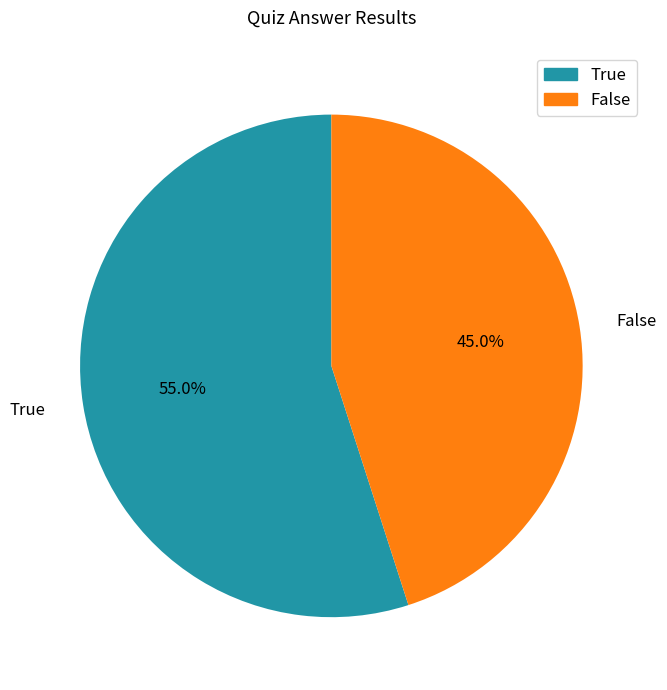

The False slice represents 55% of the pie. True or false?

False